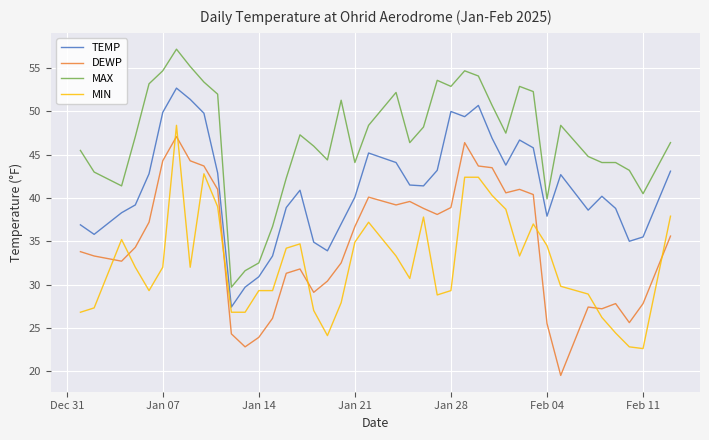

What is the difference between the maximum and minimum values in the TEMP series?

25.3